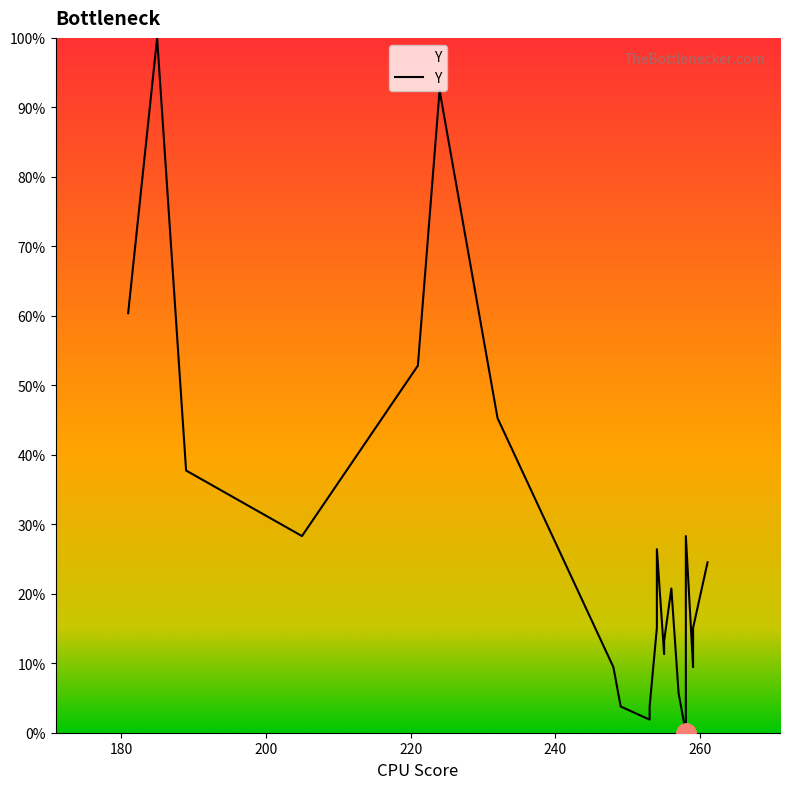

How many data points does each series have?

24